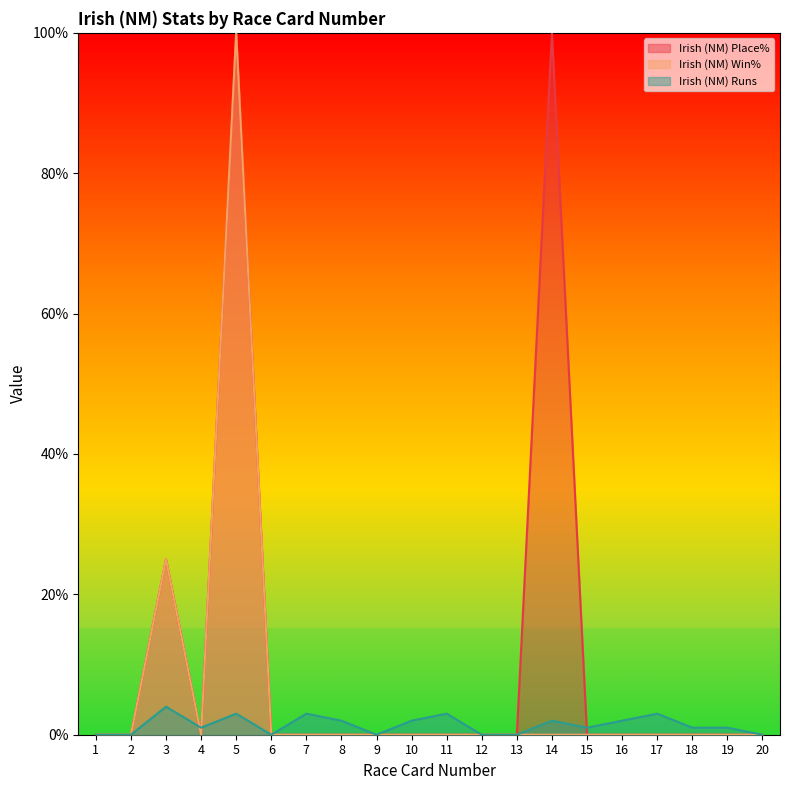

At which label is Irish (NM) Win% closest to 50?

3